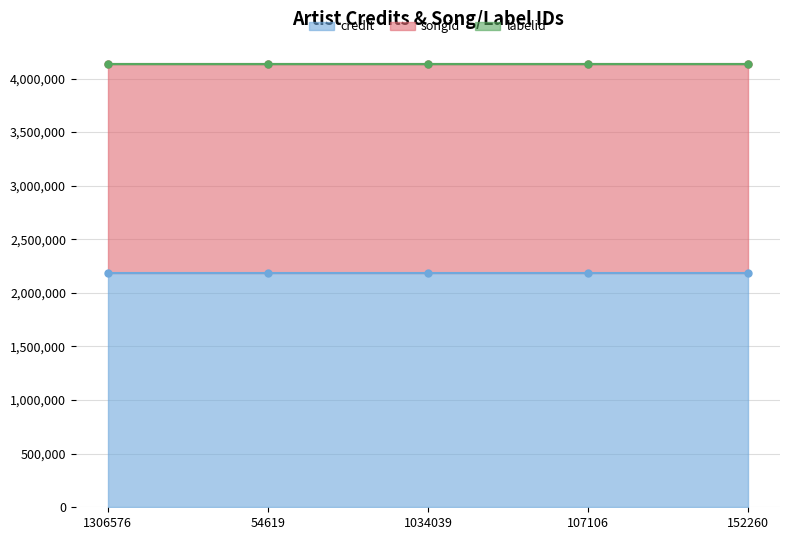

List the series in order of their peak value, highest first.

credit, songid, labelid